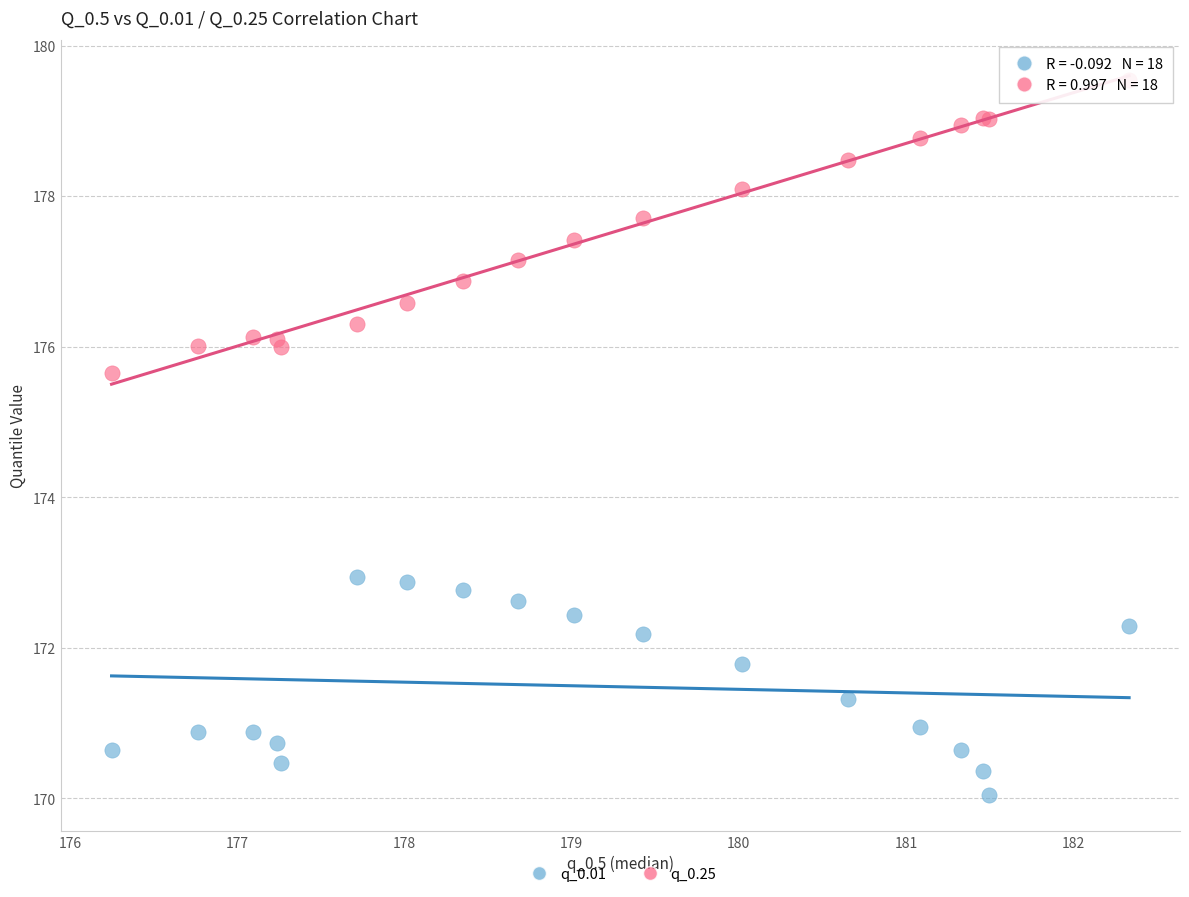

Which series reaches the maximum Y coordinate?

q_0.25